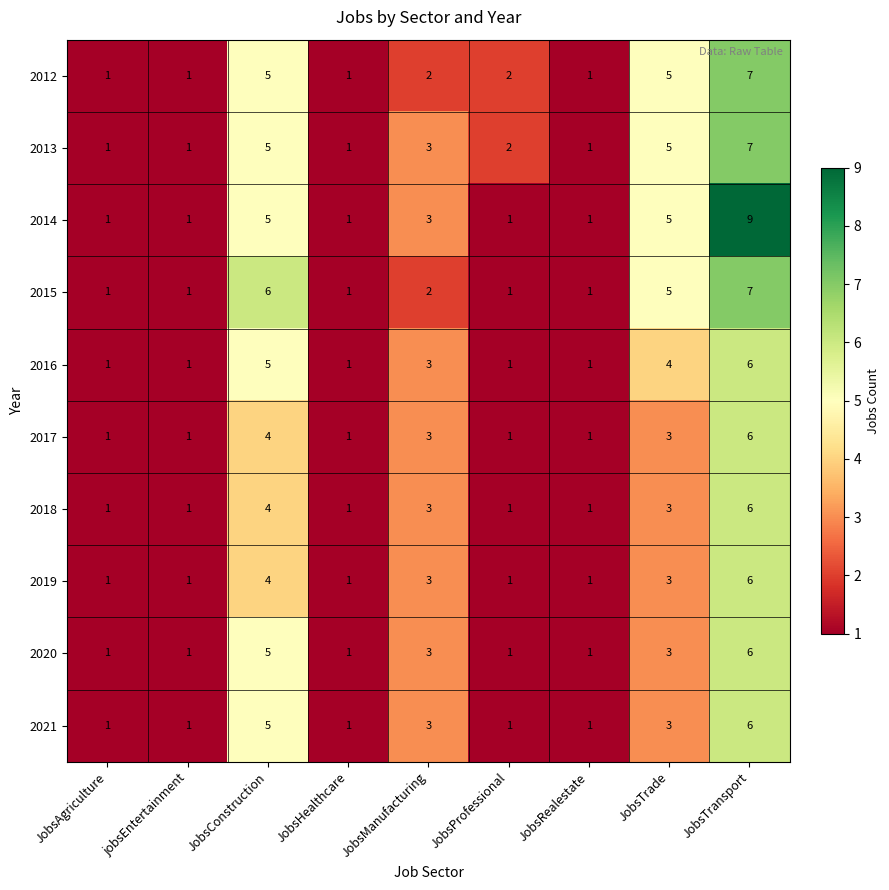

What is the total value across all series at JobsConstruction?

48